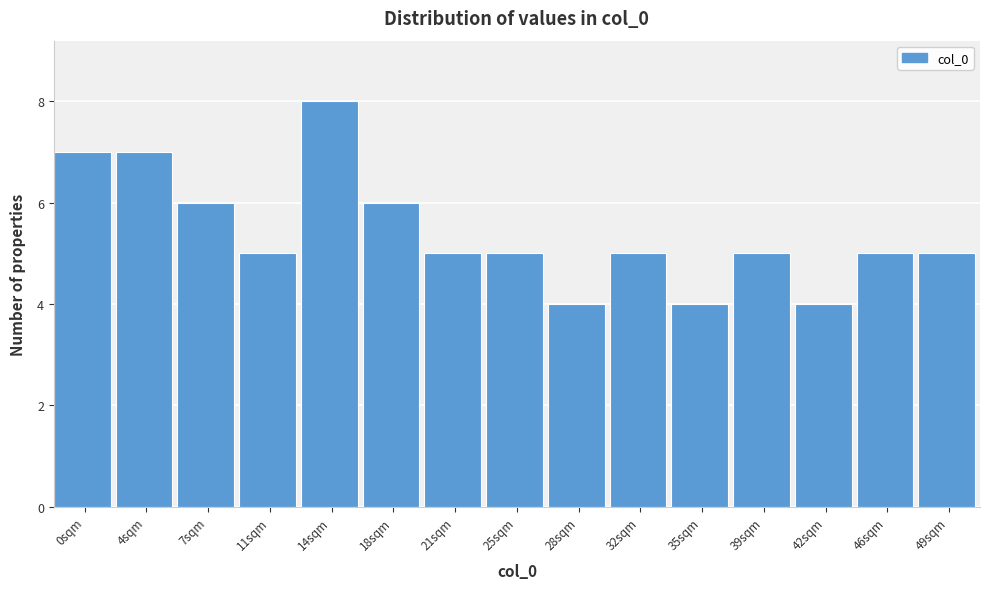

Reading left to right, extract all data points from this chart.

7	7	6	5	8	6	5	5	4	5	4	5	4	5	5